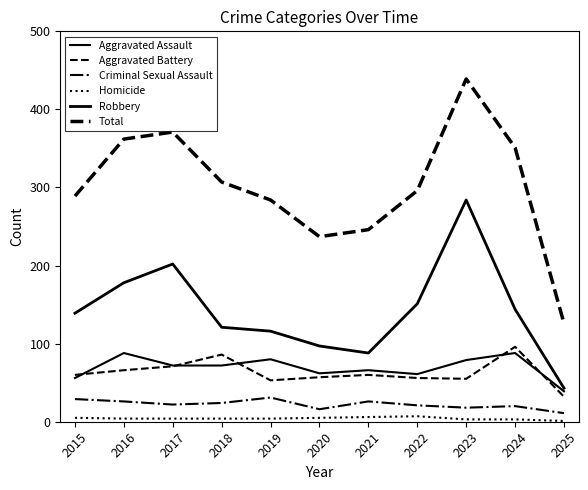

Which series has the widest spread of values?

Total